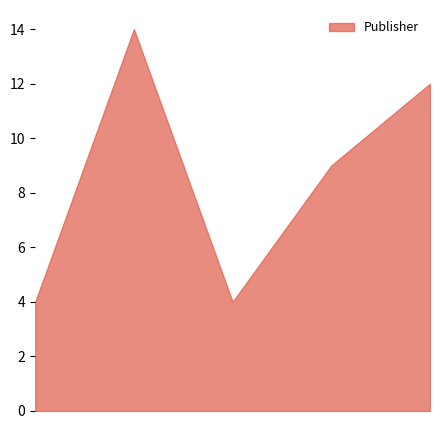

True or false: Género has more than 1 interior local peaks.

False